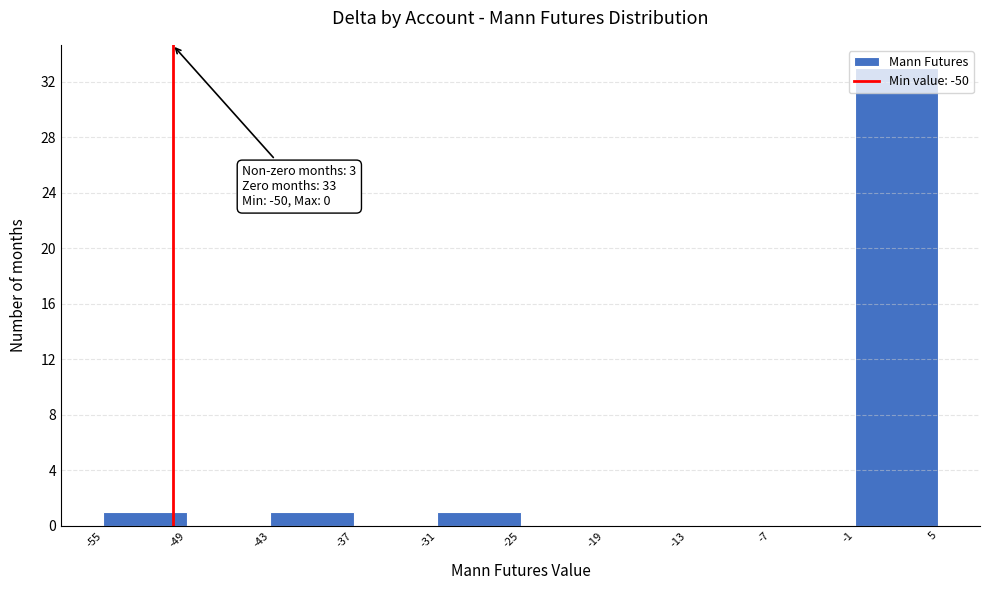

Which range on the x-axis has the tallest bar?

-1 to 5